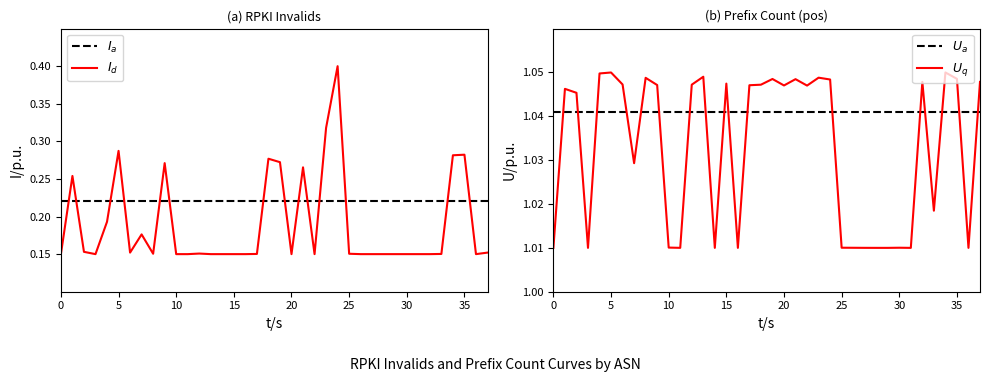

True or false: $I_a$ and $U_a$ cross at least once.

False